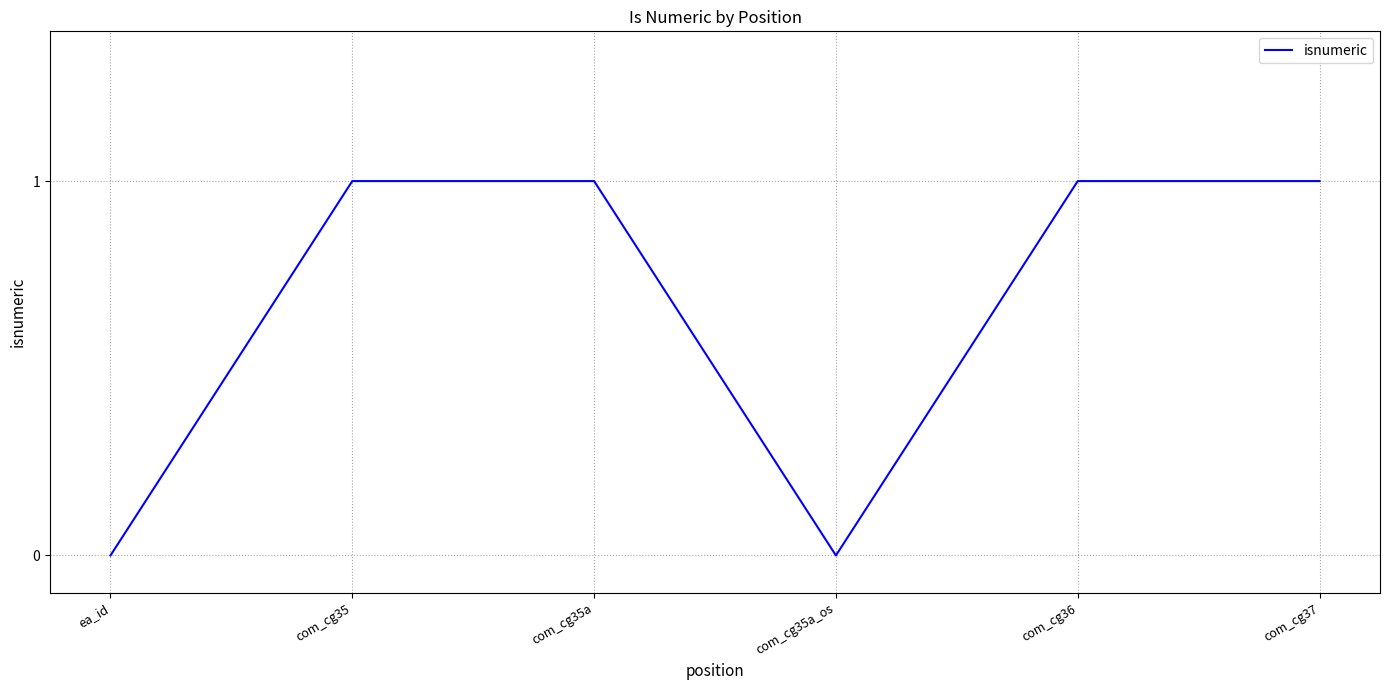

The chart shows a value of 0 at com_cg35a_os. True or false?

True